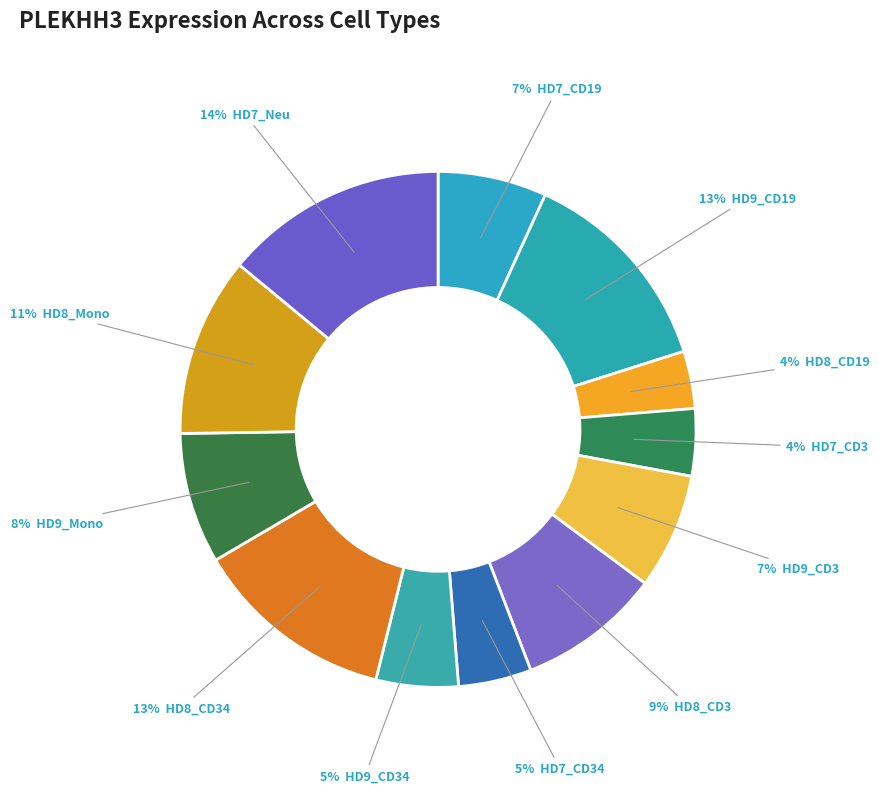

How many segments does this pie chart have?

12